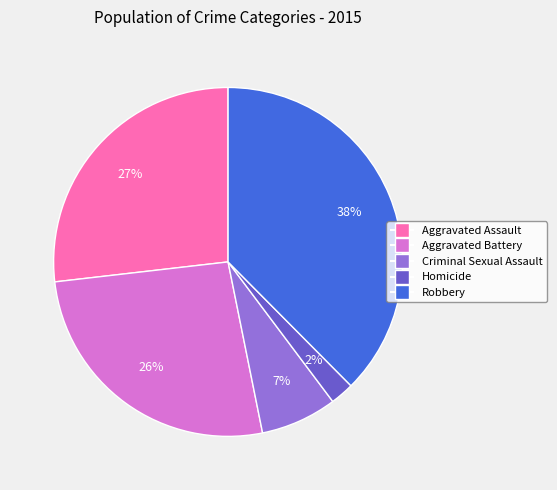

Do Robbery and Aggravated Battery together represent more than half of the pie?

Yes